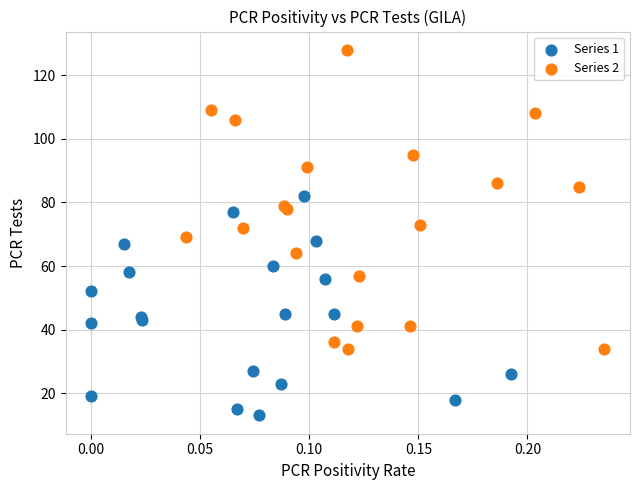

Which series contains the lowest Y value?

Series 1